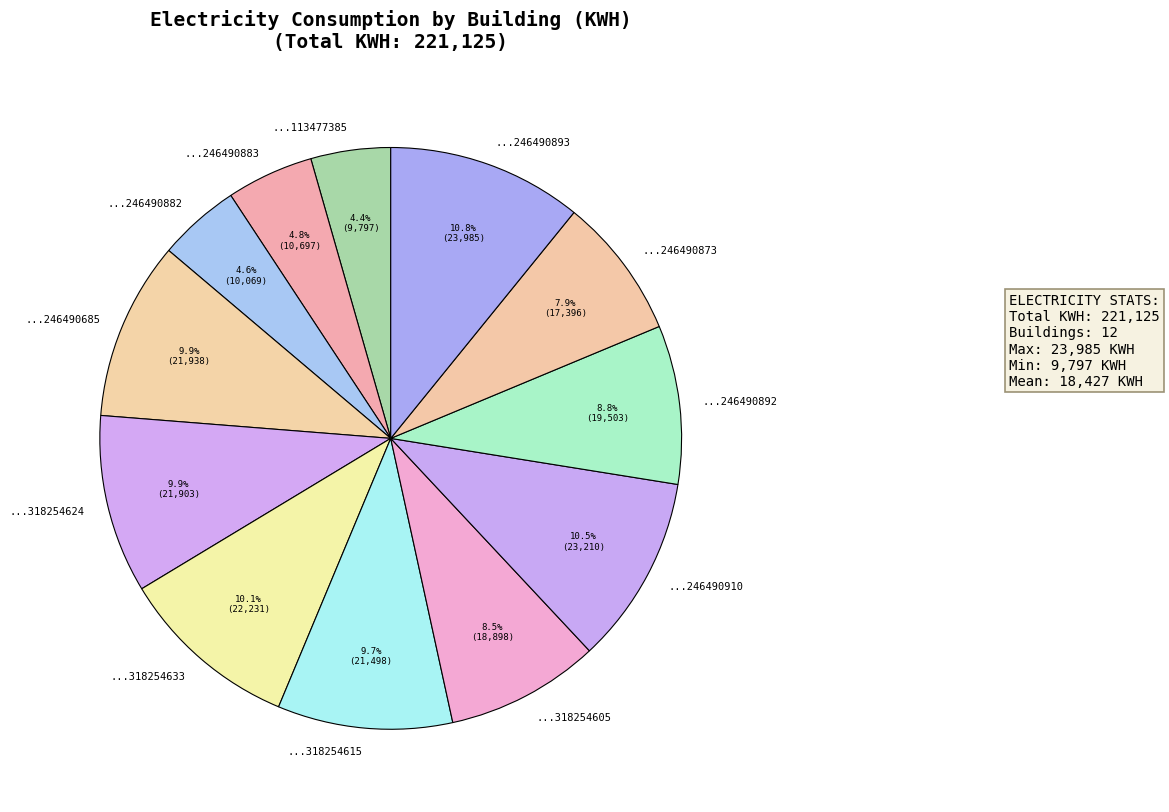

How many segments does this pie chart have?

12